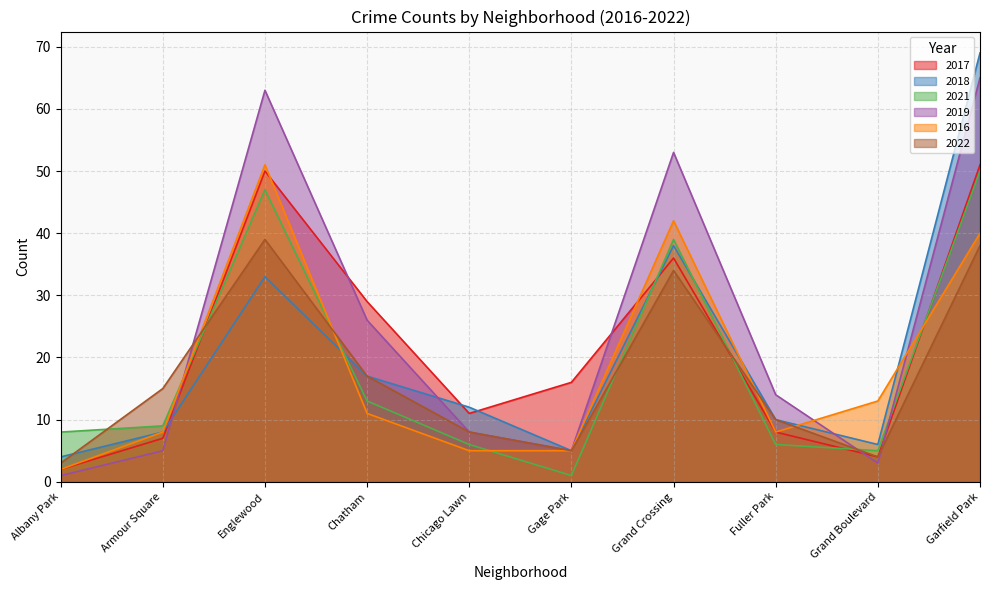

At which label does 2021 first exceed 9?

Englewood